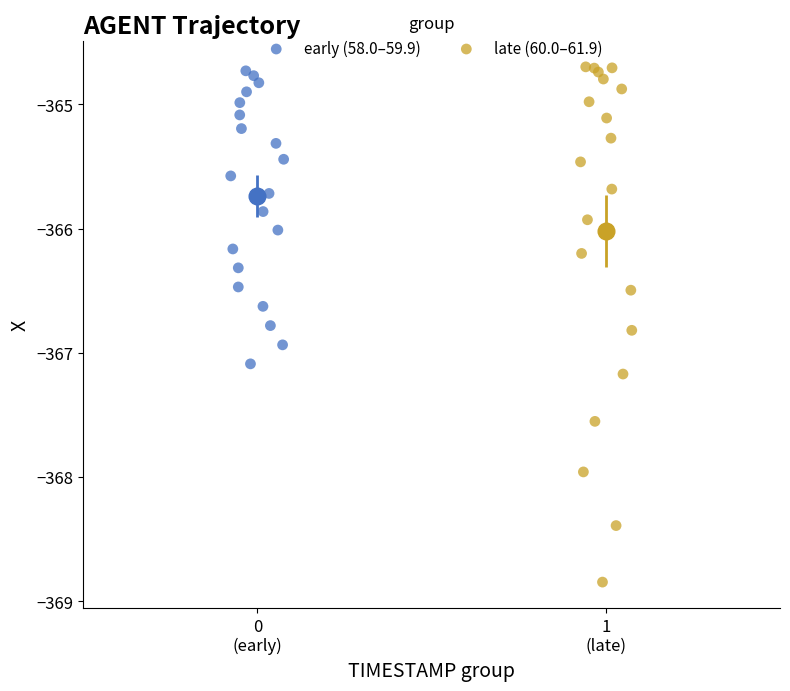

Which series has the largest Y range (max minus min)?

late (60.0–61.9)